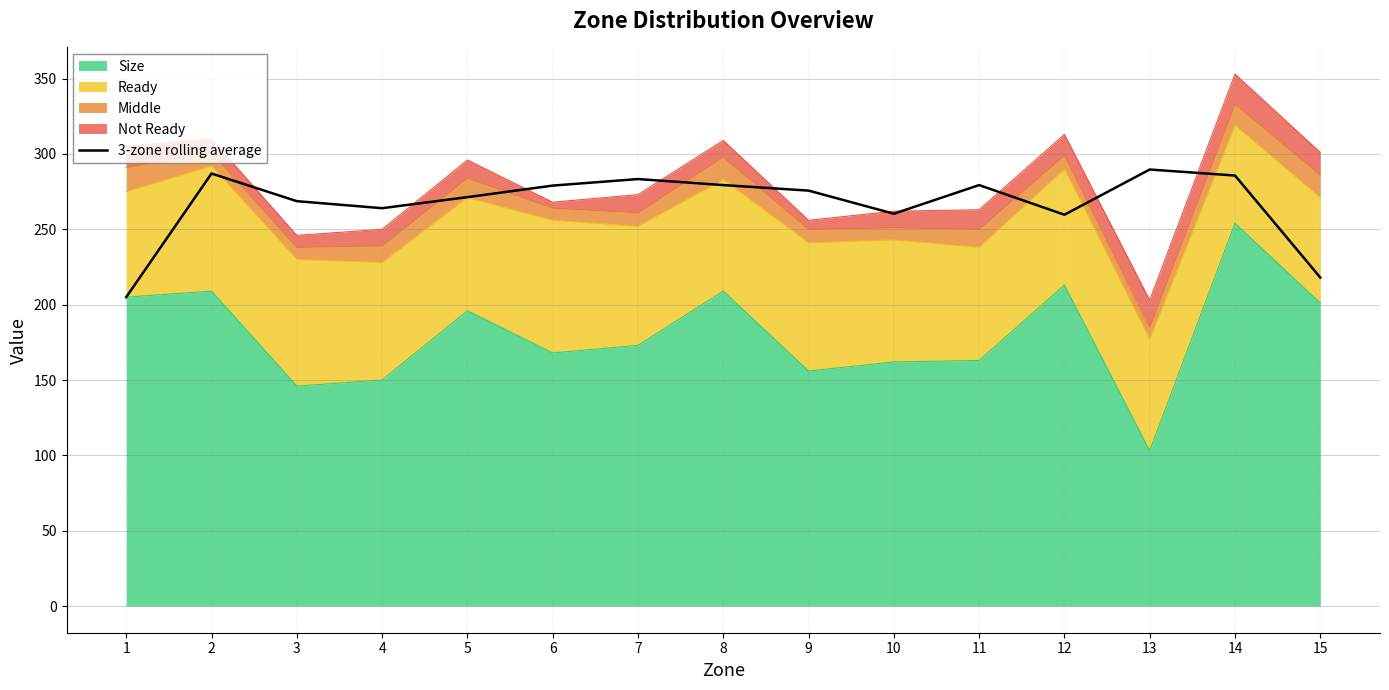

List the labels in order of value, smallest first.

1, 15, 12, 10, 4, 3, 5, 9, 6, 8, 11, 7, 14, 2, 13